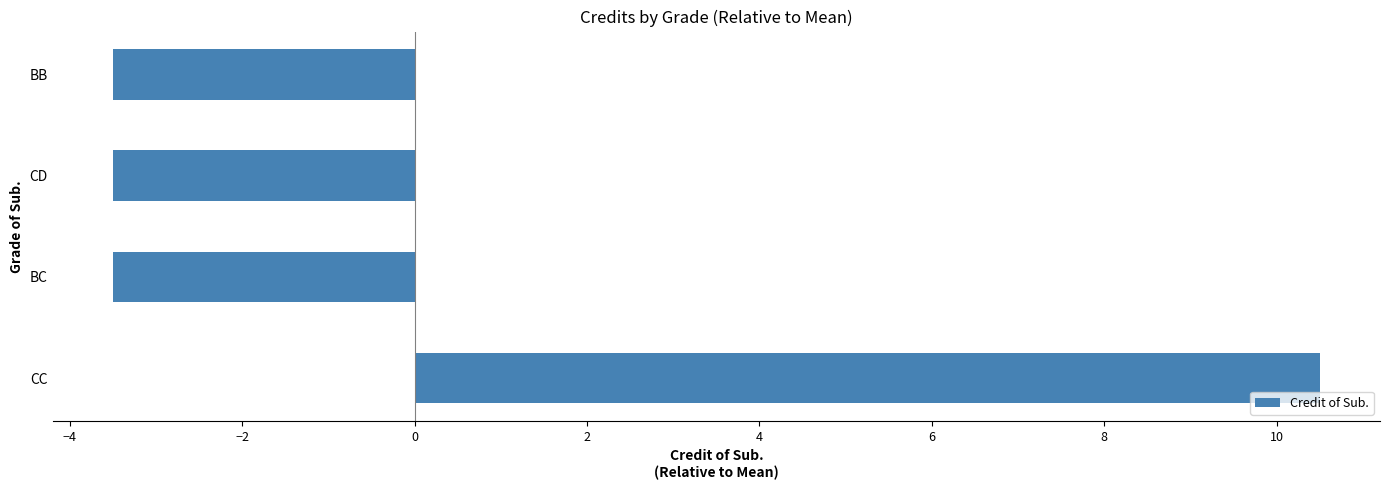

Is it true that the value at BB is -3.5?

True